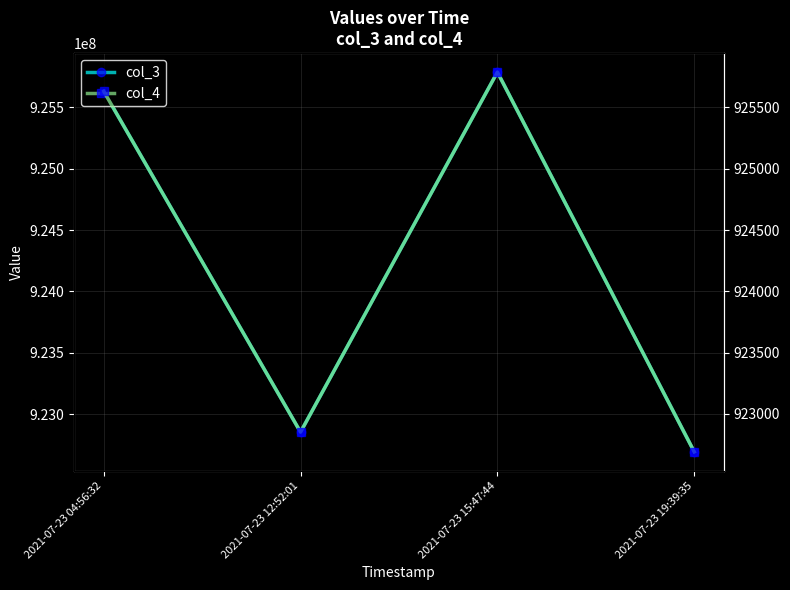

True or false: col_4 and col_3 cross at least once.

False